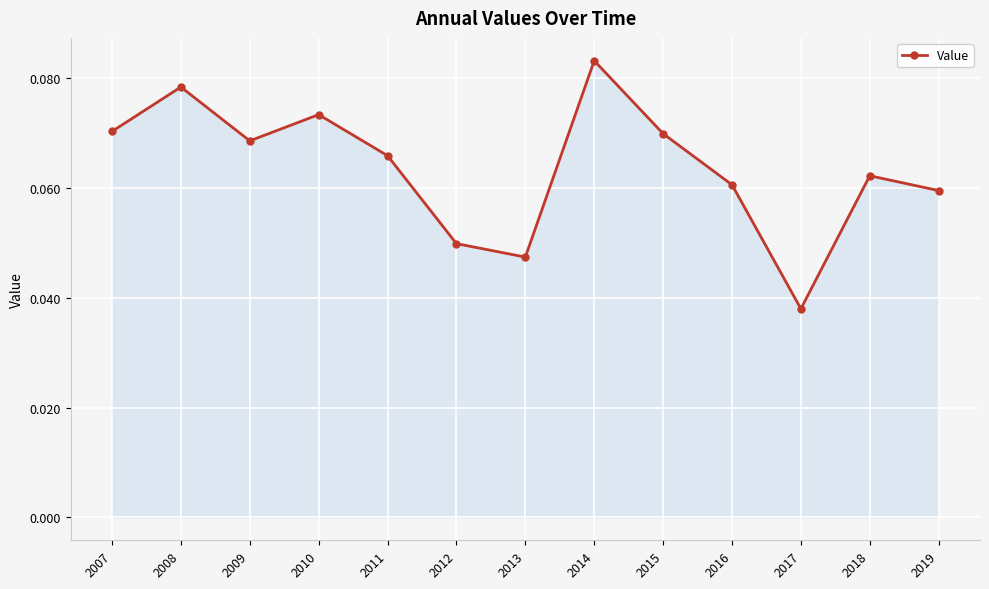

Where is the first local minimum?

2009